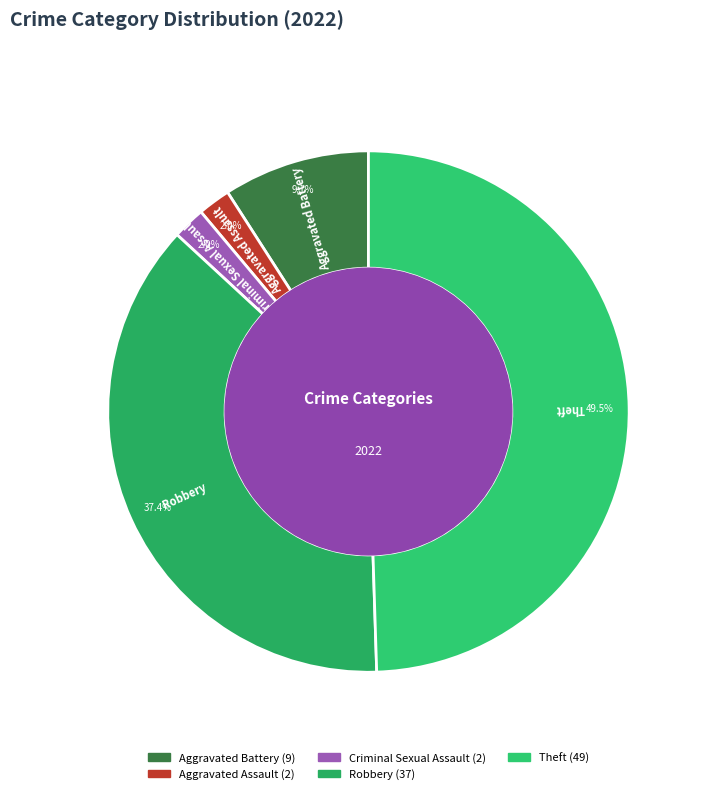

Is it true that Aggravated Battery is 9% of the pie?

True